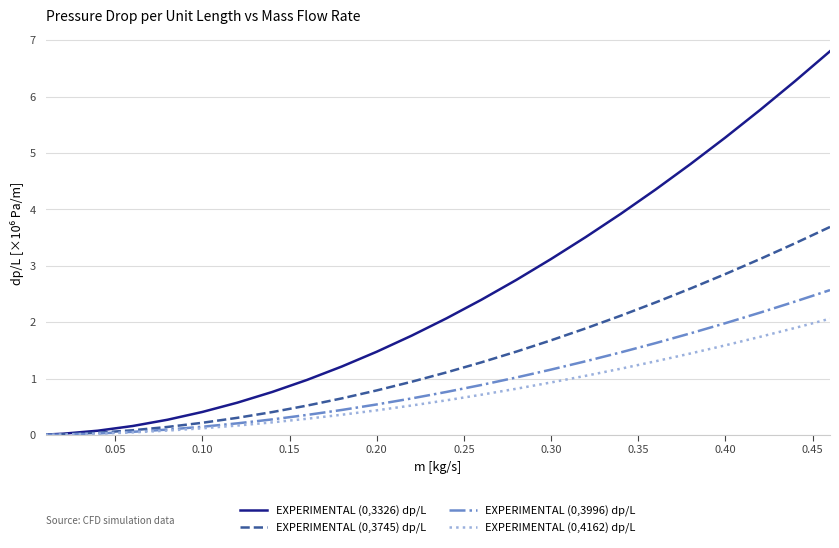

What is the maximum value shown in the chart?

6.8